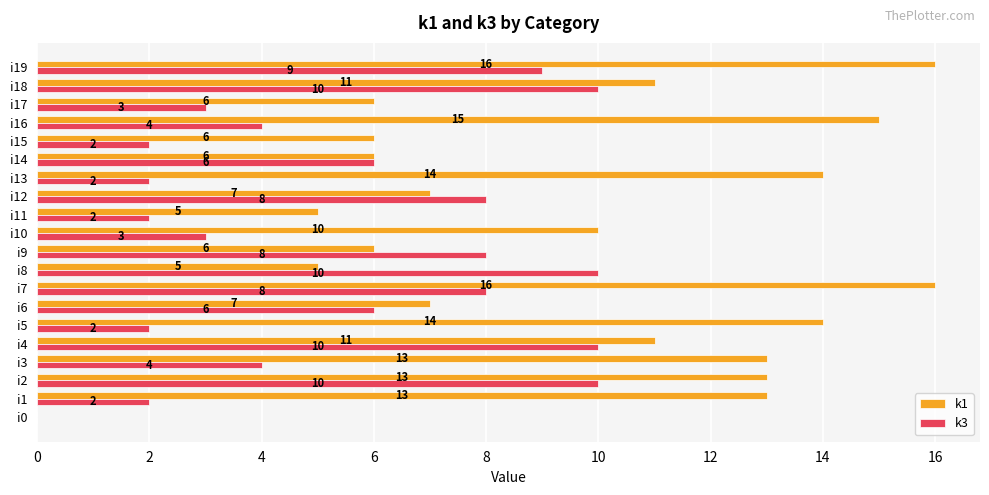

Which series has the largest total across all categories?

k1